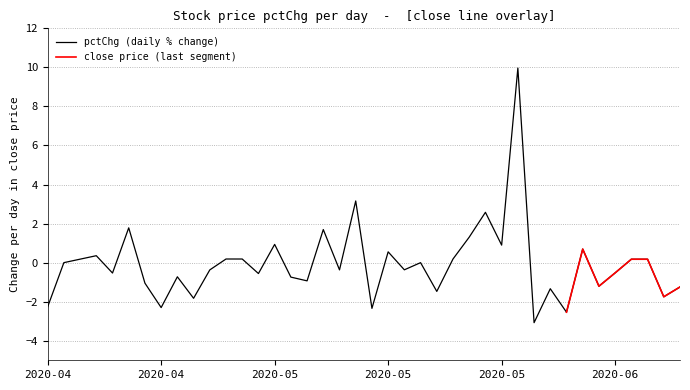

At which category does the chart reach its peak across all series?

2020-05-29